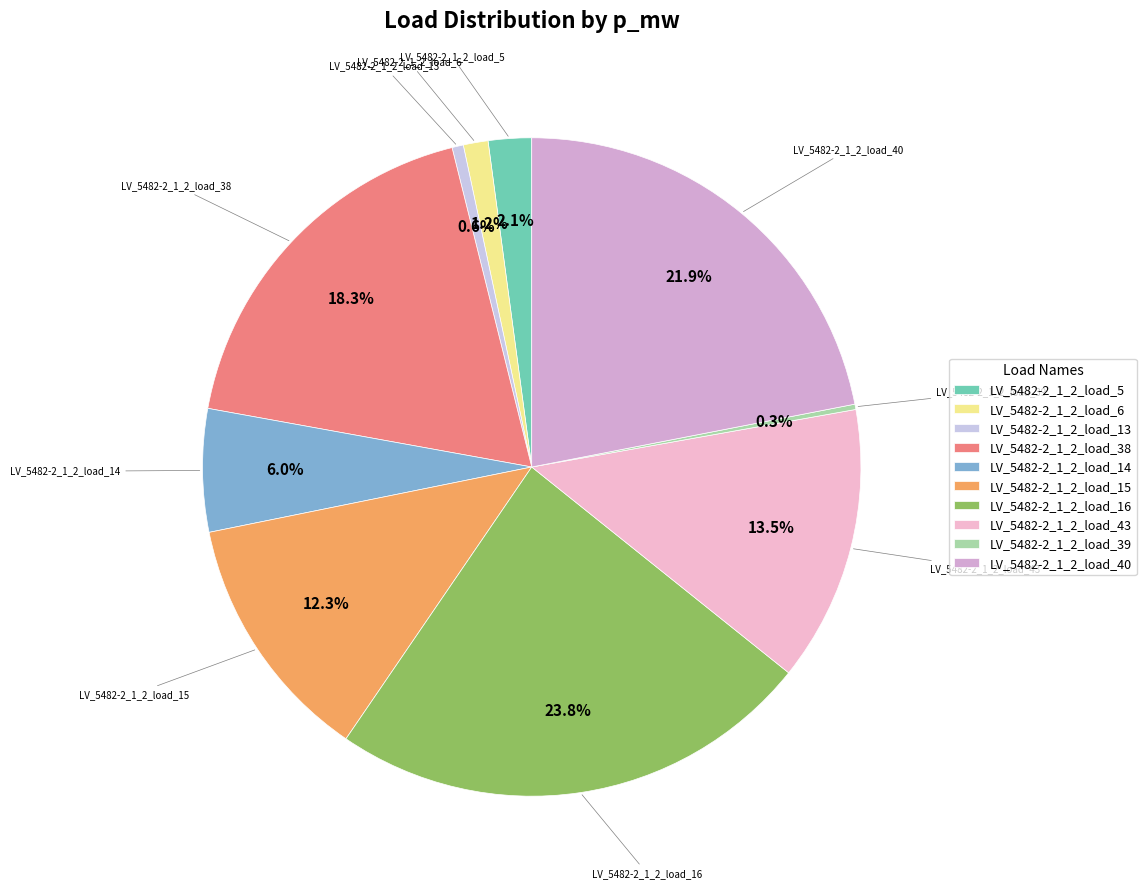

What percentage is NOT represented by LV_5482-2_1_2_load_15?

87.7%